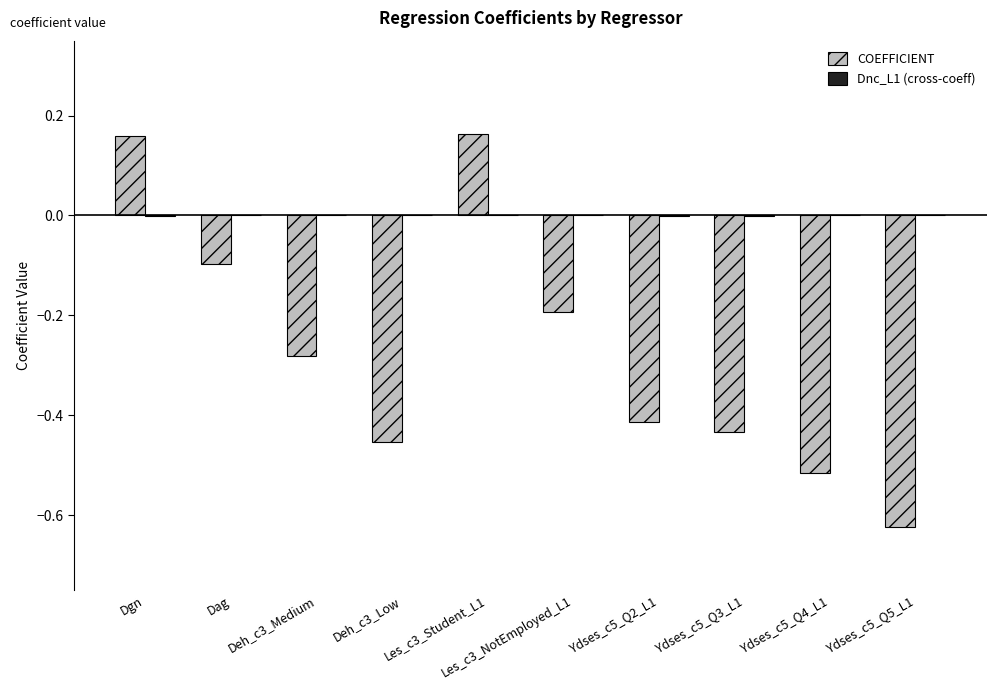

Between Deh_c3_Medium and Ydses_c5_Q4_L1, which series saw the biggest shift?

COEFFICIENT